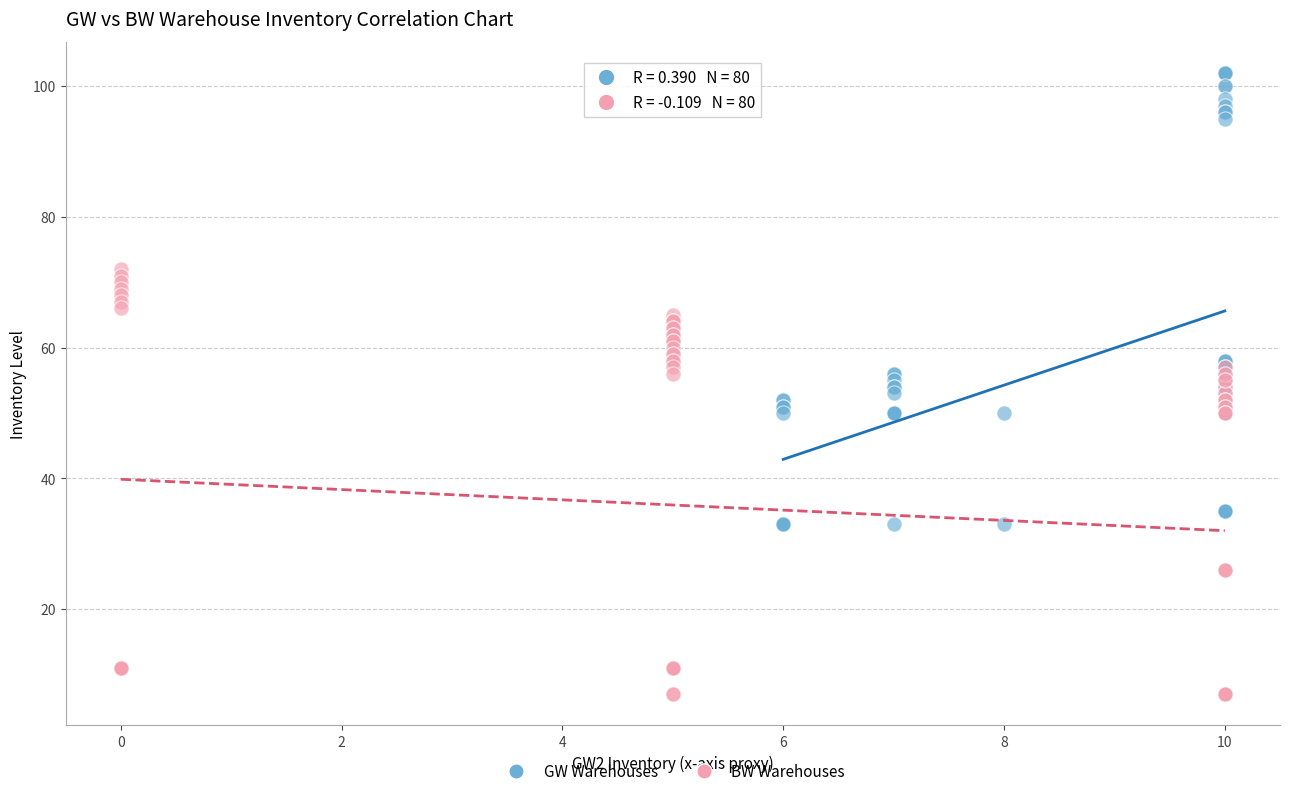

Which series reaches the maximum Y coordinate?

GW Warehouses